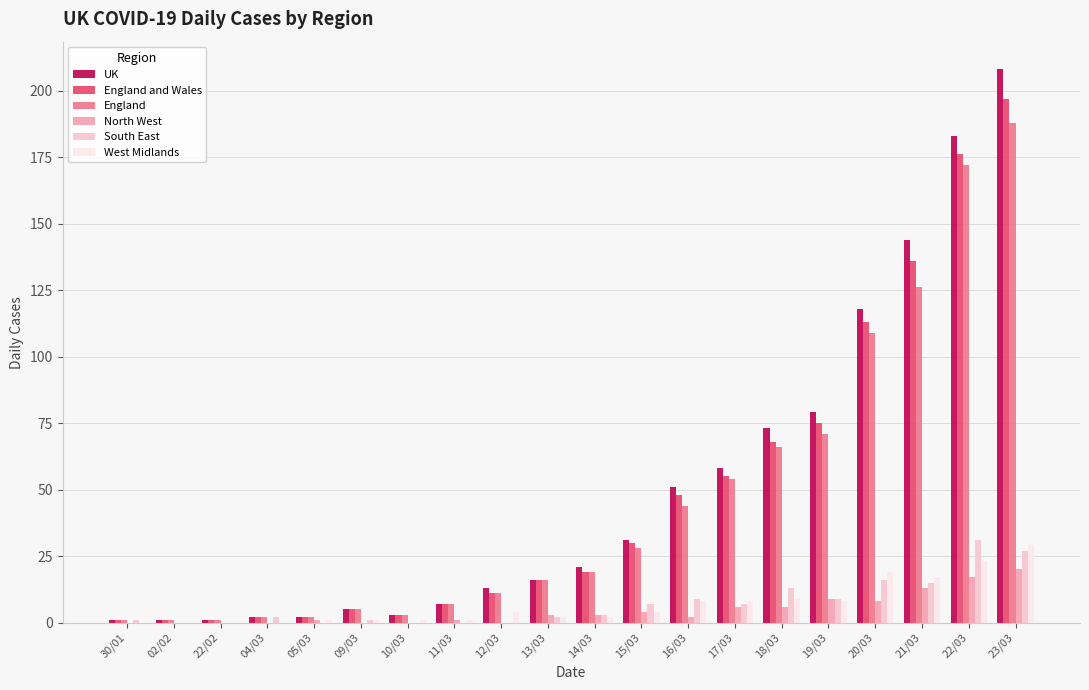

Which category has the highest value across all series?

23/03